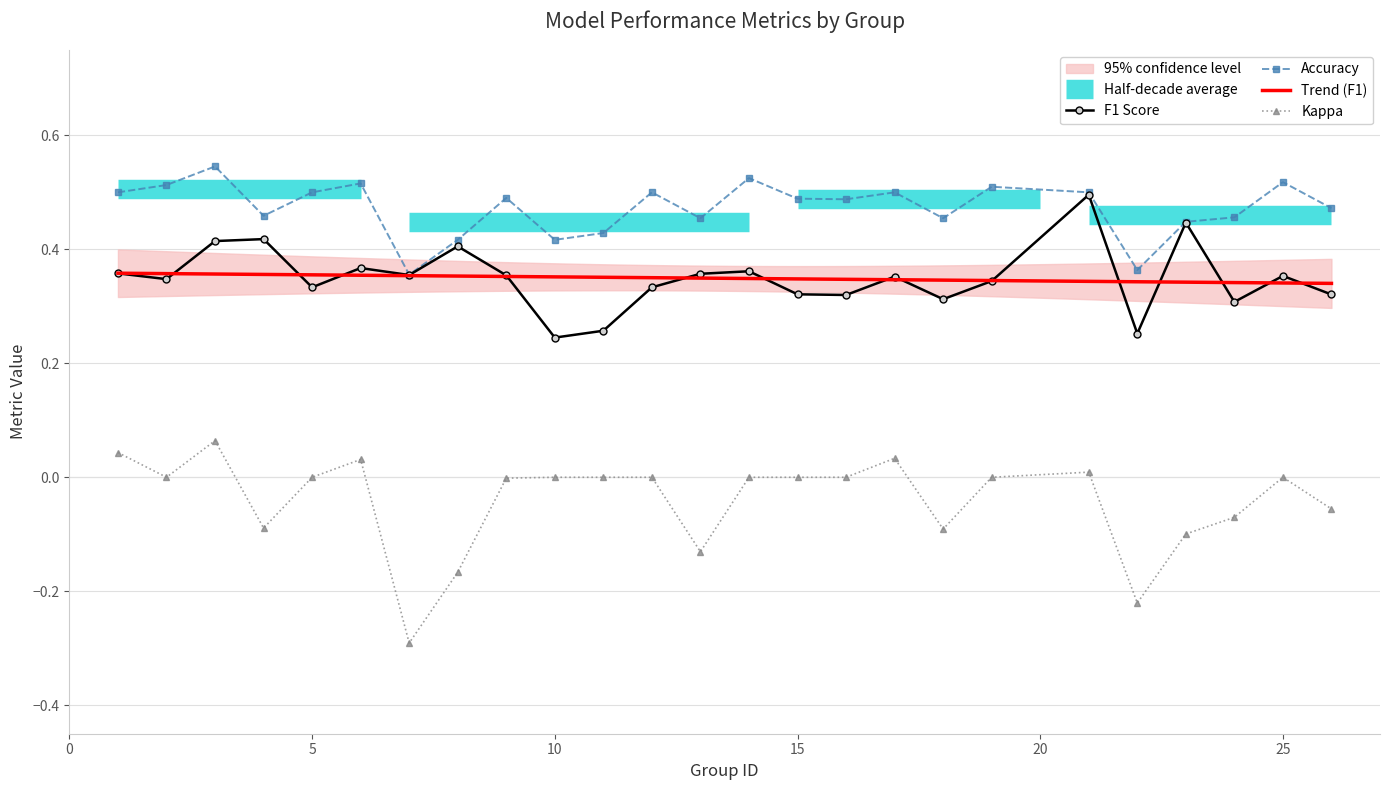

True or false: f1 has more than 0 points higher than both neighbors.

True